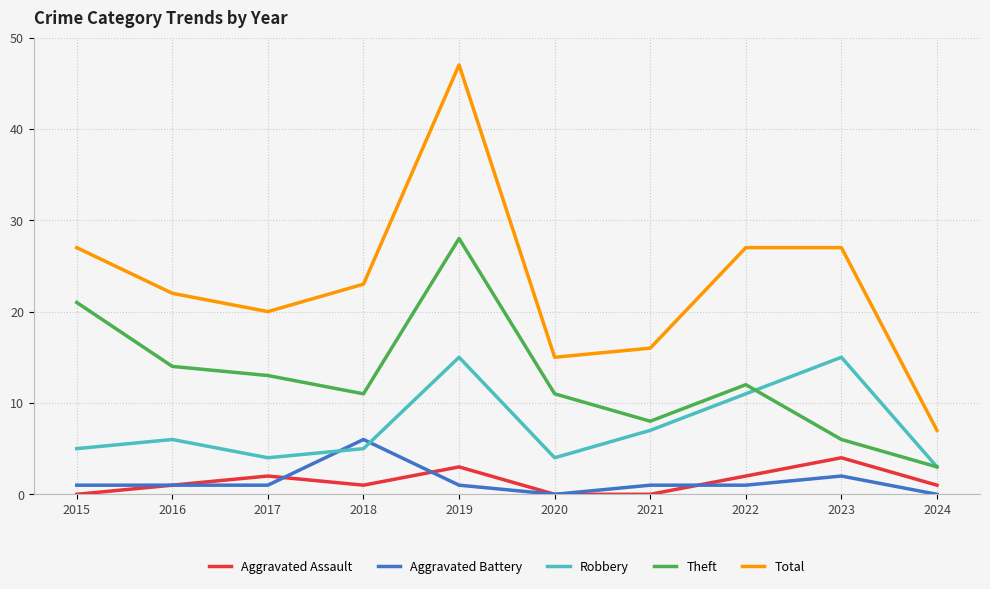

The value of Total at 2016 is 8. True or false?

False